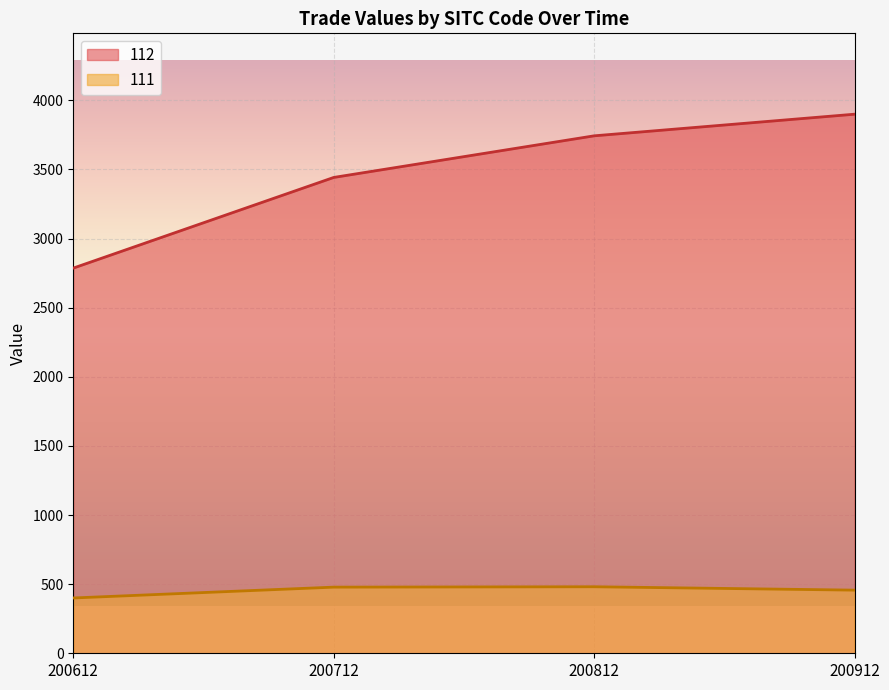

What is the difference between the maximum and minimum values in the 111 series?

81.2